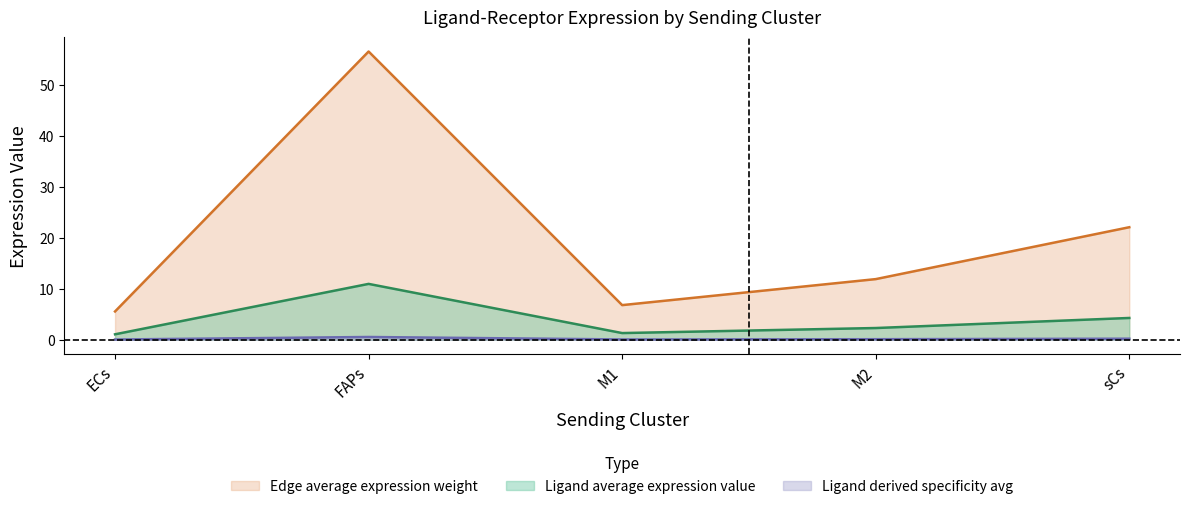

What position from the right is sCs?

1